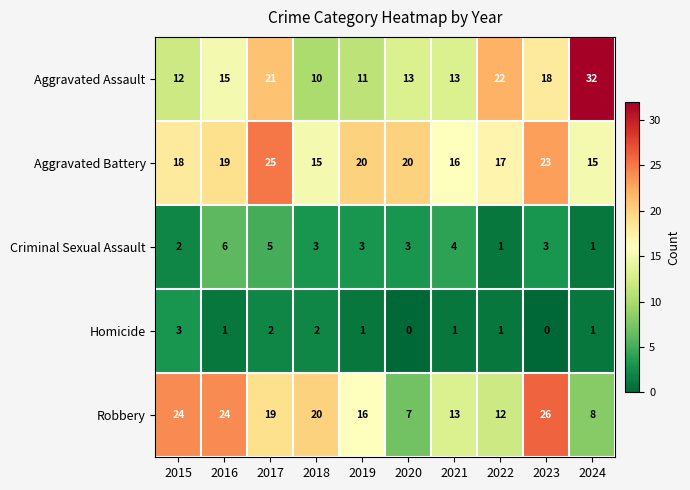

Read the Aggravated Assault value at 2018, to the nearest 5.

10